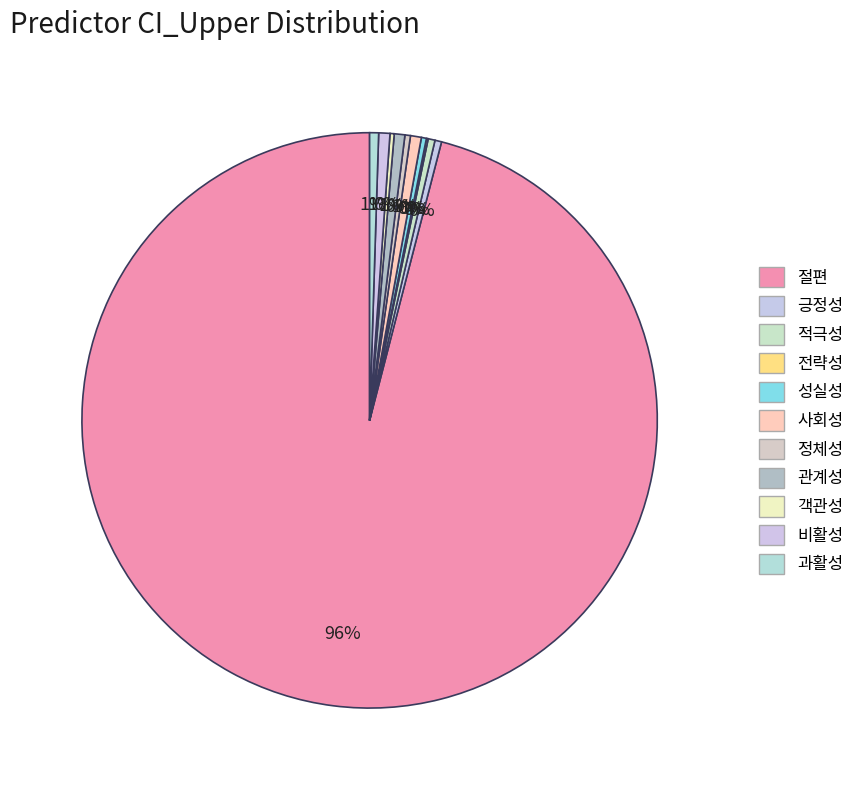

Does 절편 account for over 50% of the chart?

Yes